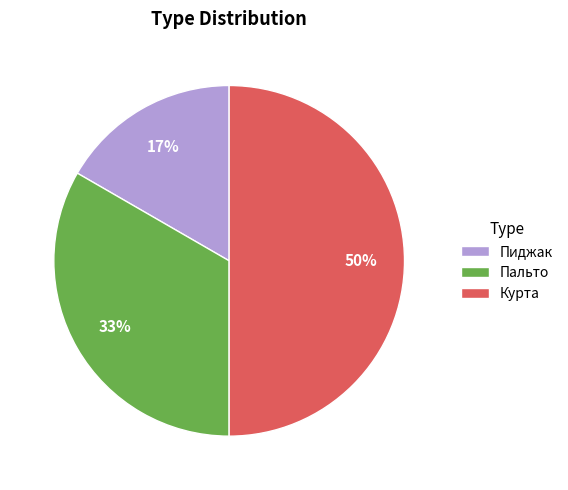

Rank the categories by value from highest to lowest.

Курта, Пальто, Пиджак